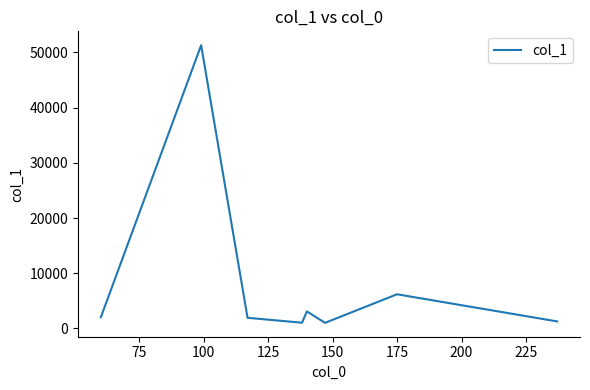

How many distinct data groups are displayed?

1